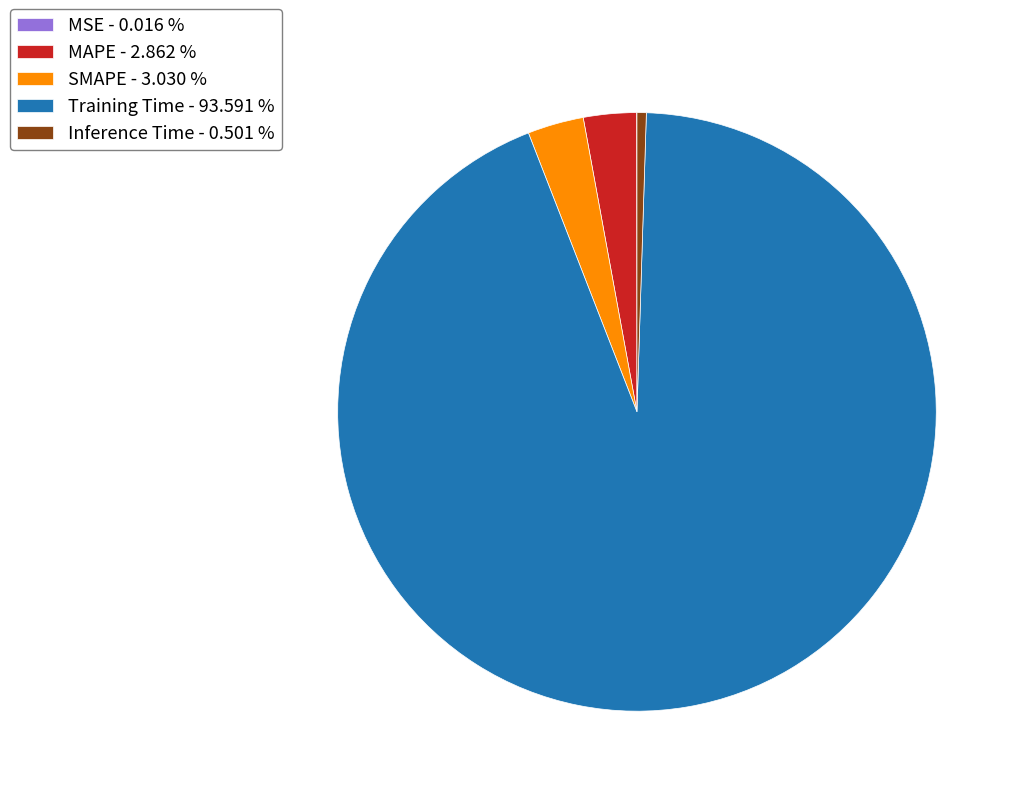

Is there any slice that represents more than half of the pie?

Yes